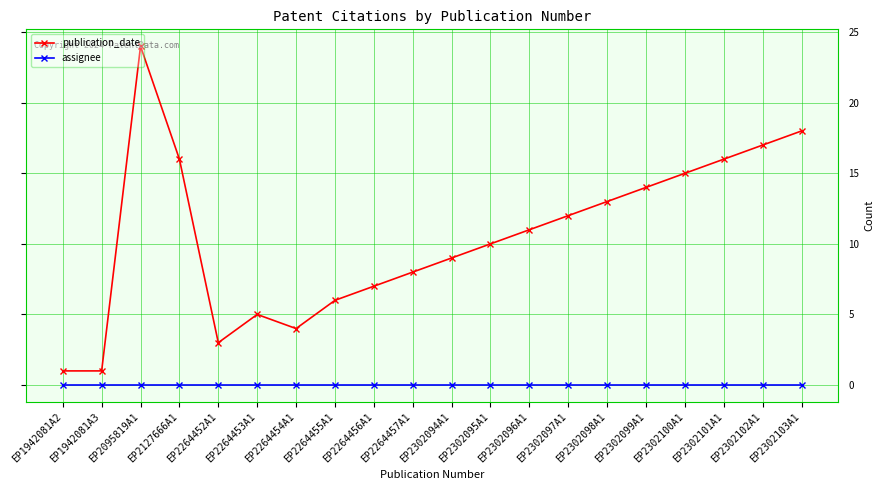

Is this an area chart (filled region under the line)?

No